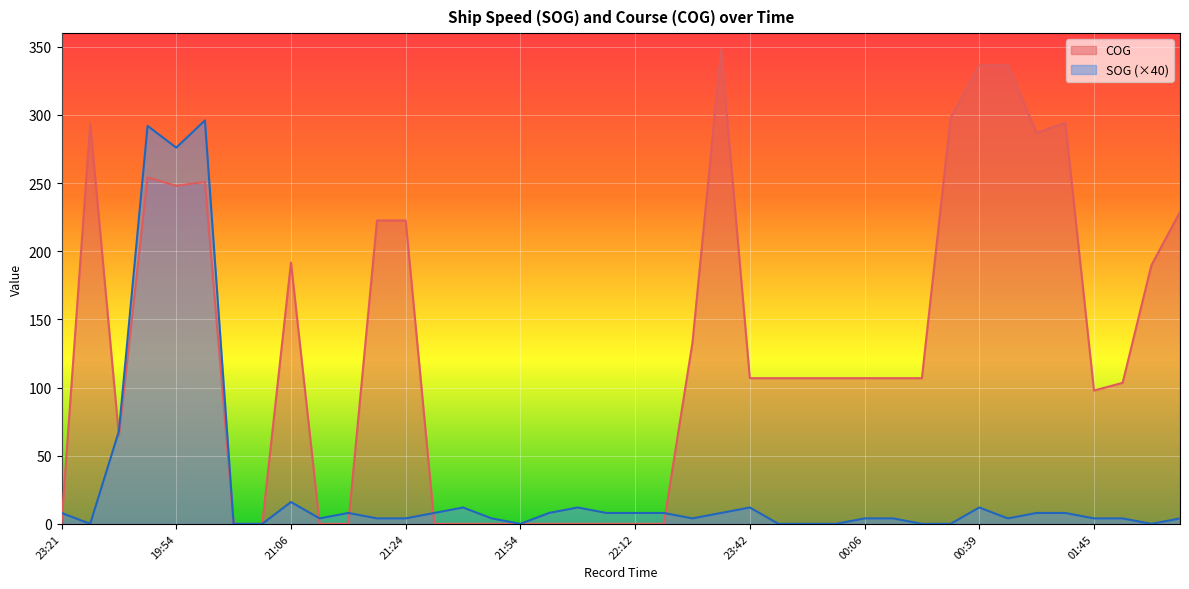

At which category is the sum across all series the highest?

20:03